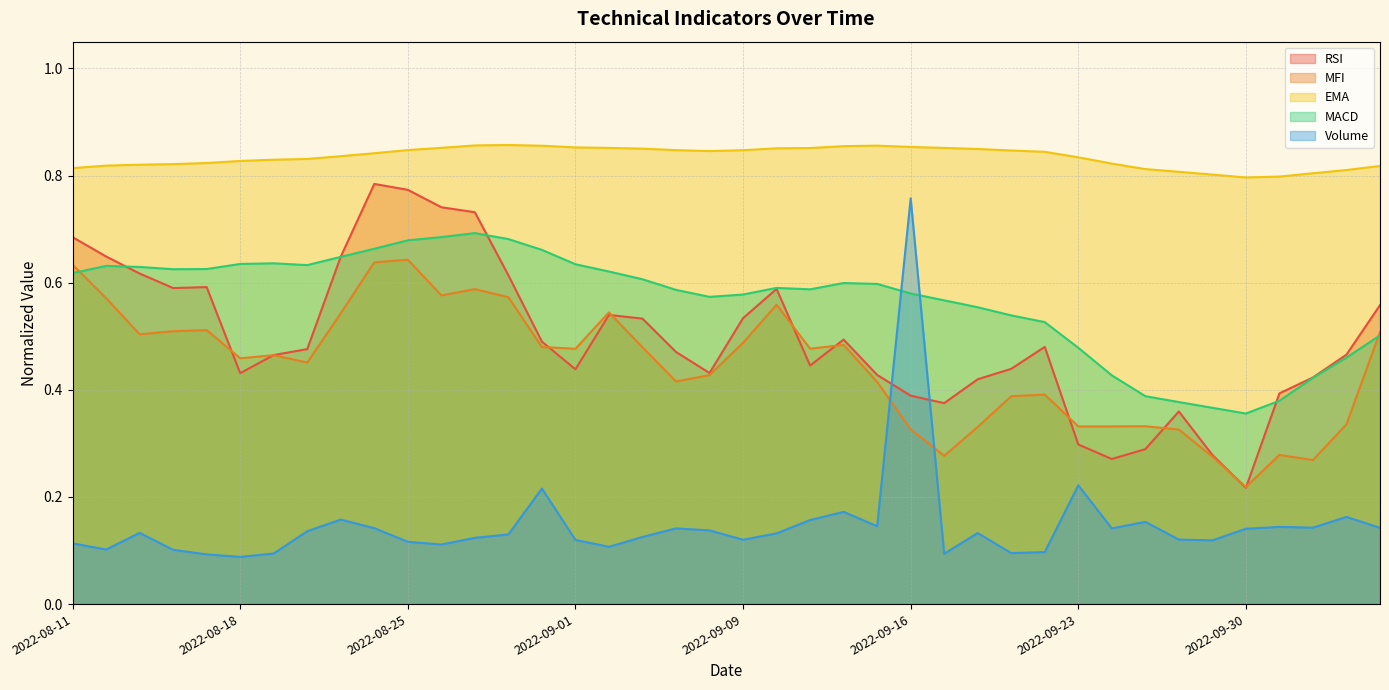

Between 2022-10-03 and 2022-10-04, which is larger?

2022-10-04